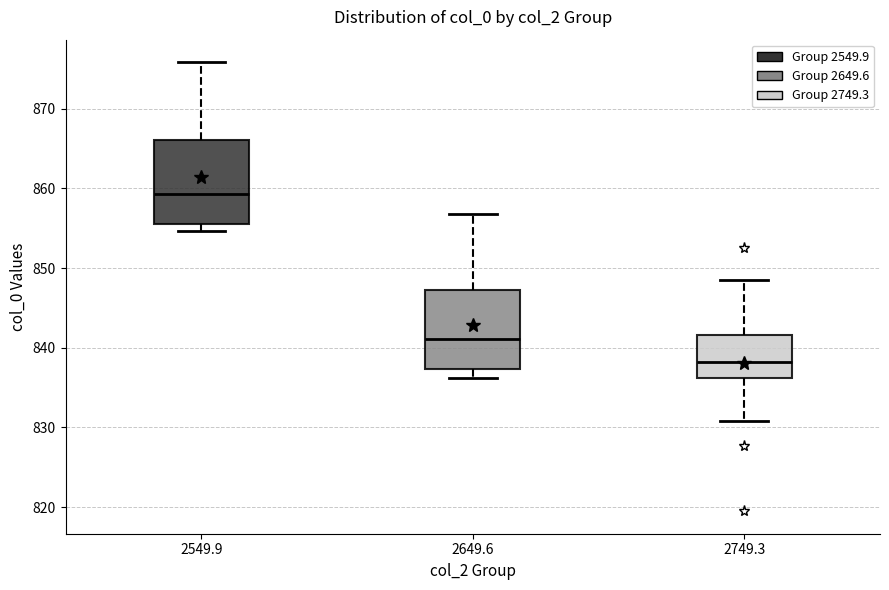

Where does the upper whisker of the box at x = 2749.3 end on the y-axis? The values are not printed on the chart, so give them approximately, as read against the axis.

849